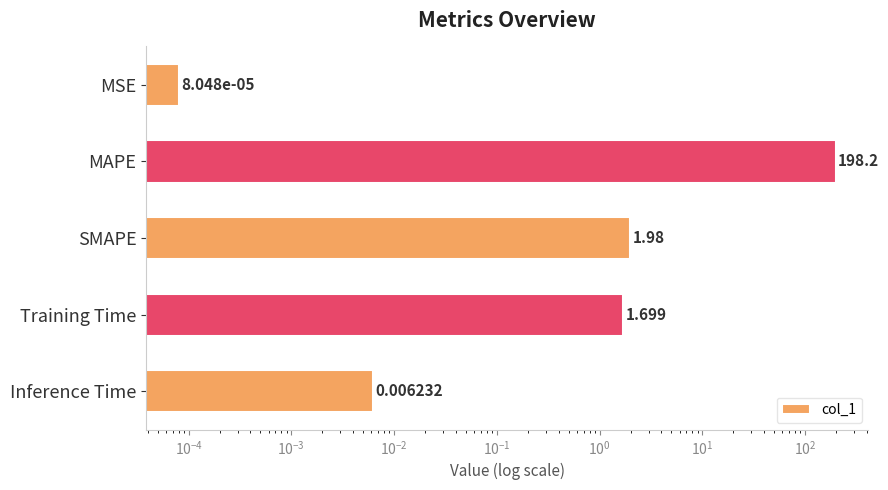

Are the bars grouped side by side (vs. stacked)?

No